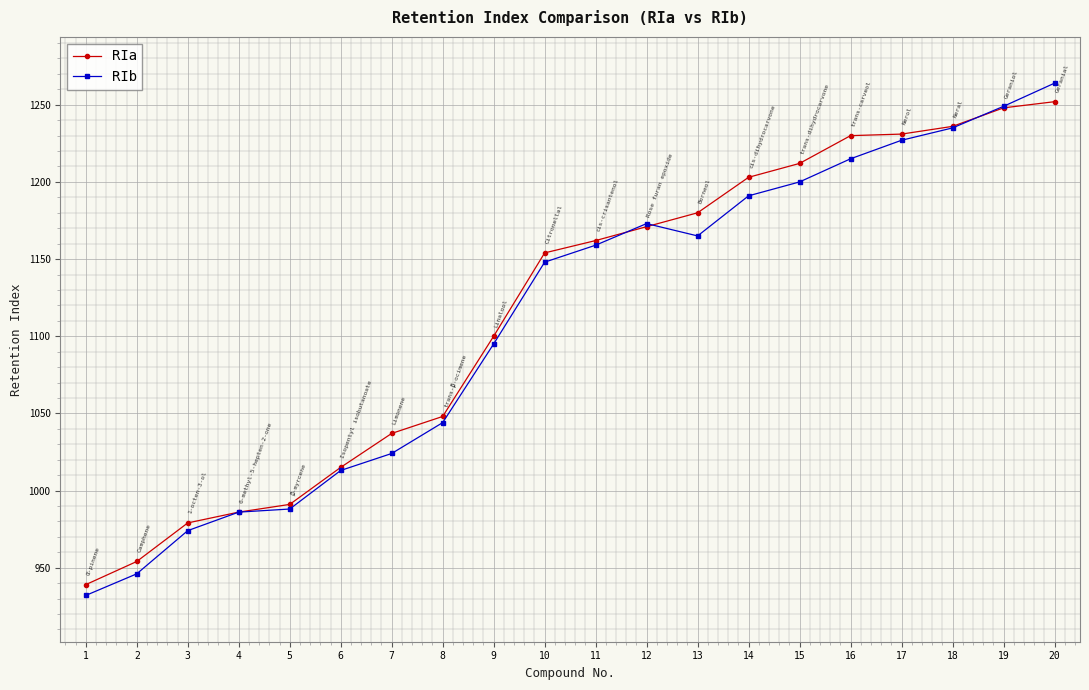

Rank the series at 7 from highest to lowest value.

RIa, RIb